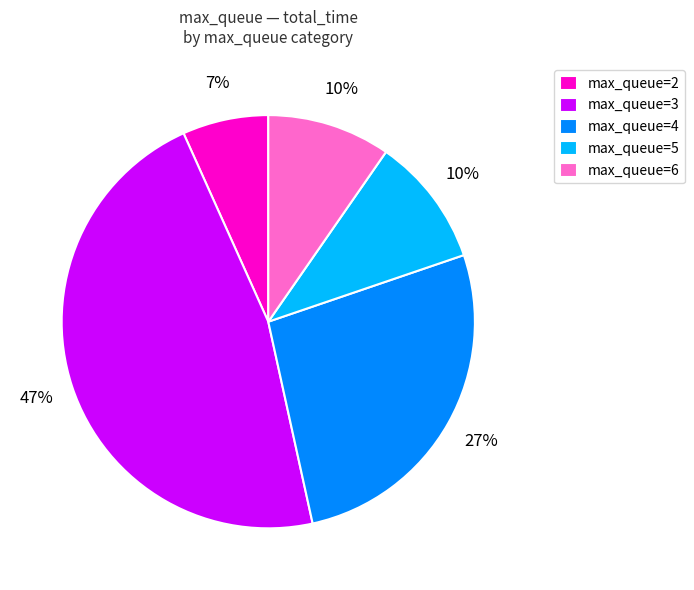

How many slices are in this pie chart?

5